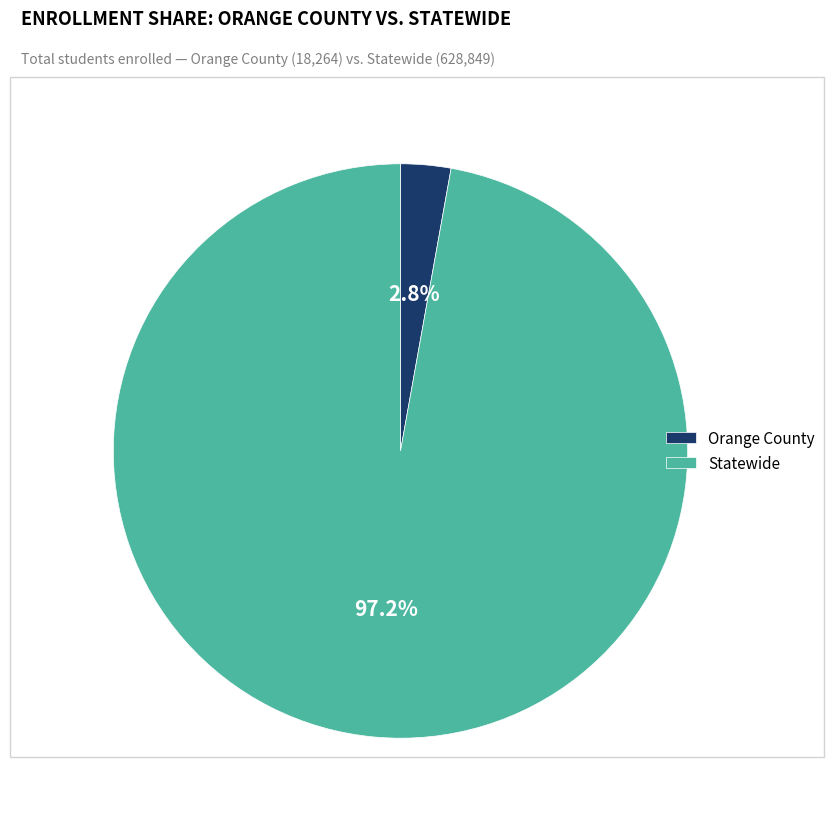

To the nearest percent, what is the difference between the largest and smallest slice percentages?

94%